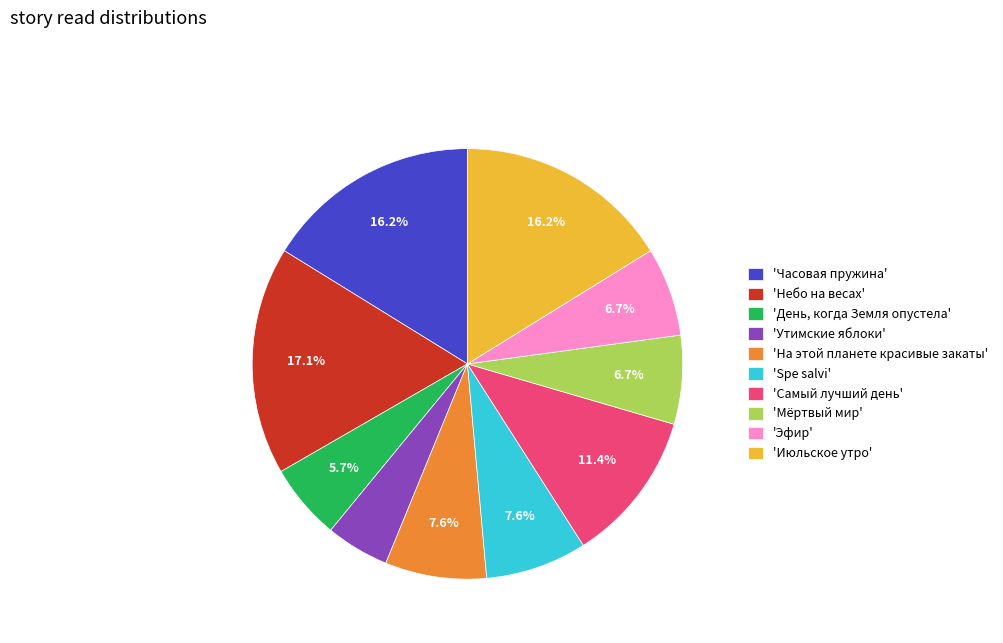

What percentage do 'Мёртвый мир' and 'День, когда Земля опустела' together represent?

12.4%